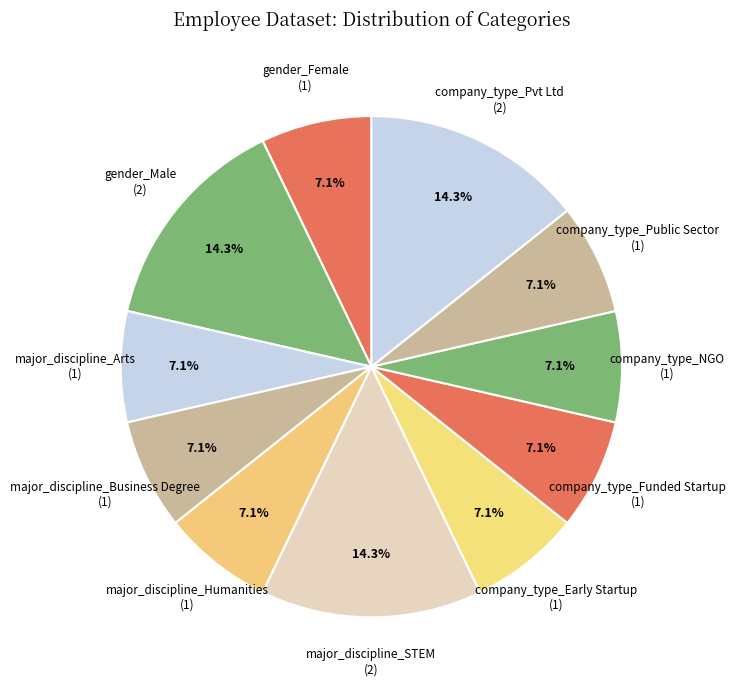

Is the sum of company_type_Funded Startup (1) and company_type_Pvt Ltd (2) greater than half?

No